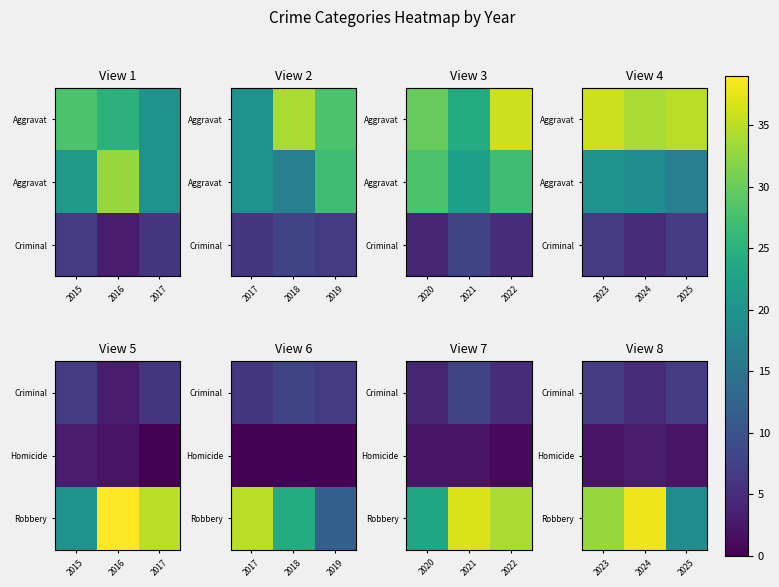

What is the difference between the Homicide values at 2024 and 2023?

1